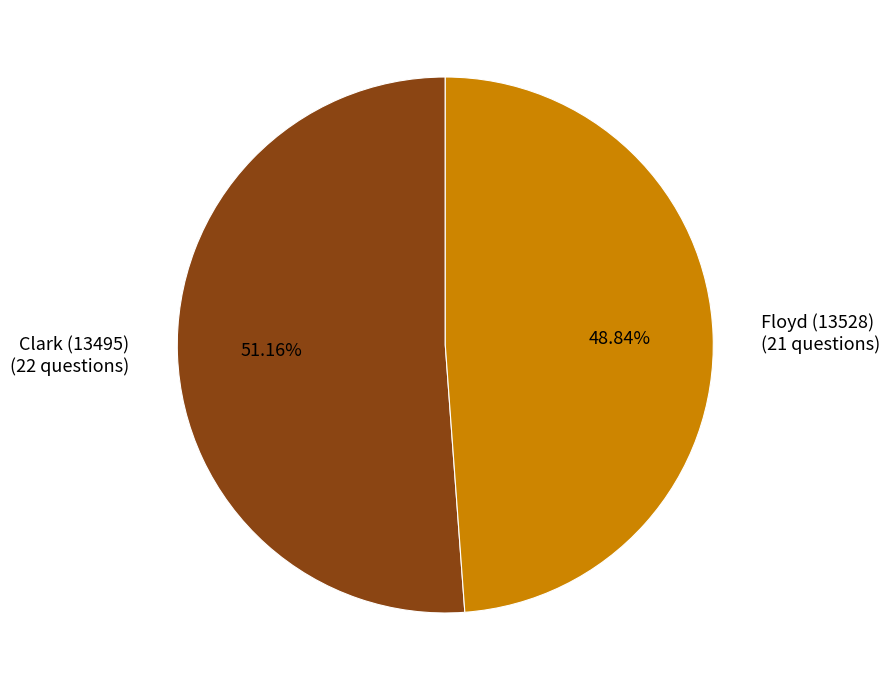

Rank the categories by value from lowest to highest.

Floyd (13528), Clark (13495)